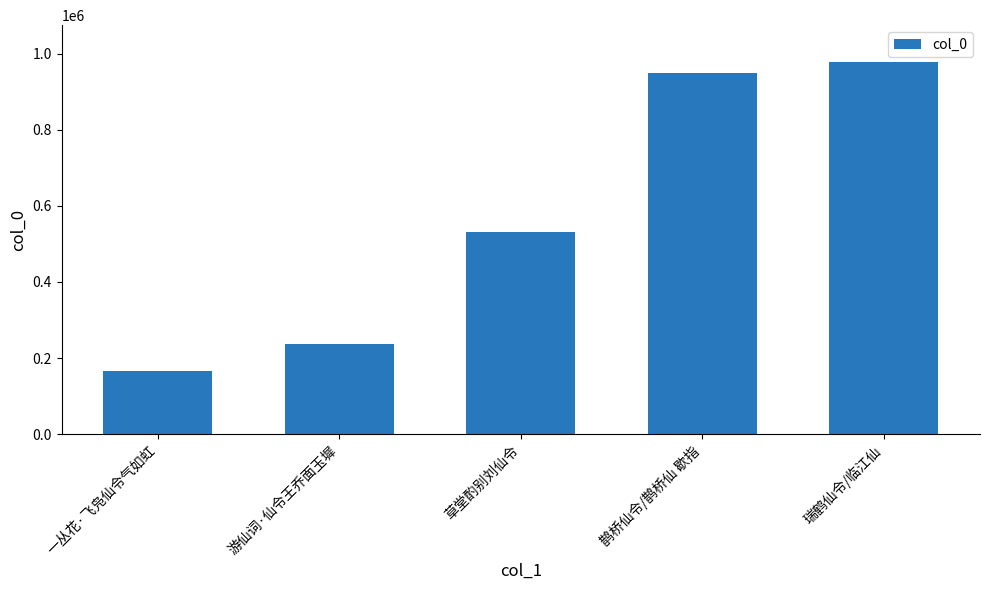

Which has a higher value, 鹊桥仙令/鹊桥仙 歇指 or 瑞鹤仙令/临江仙?

瑞鹤仙令/临江仙